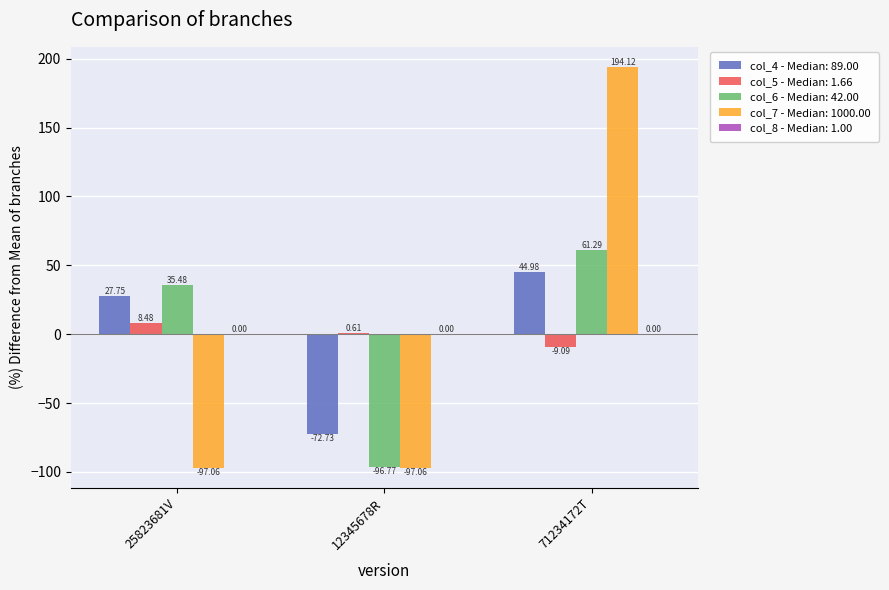

At which category is the sum across all series the highest?

71234172T